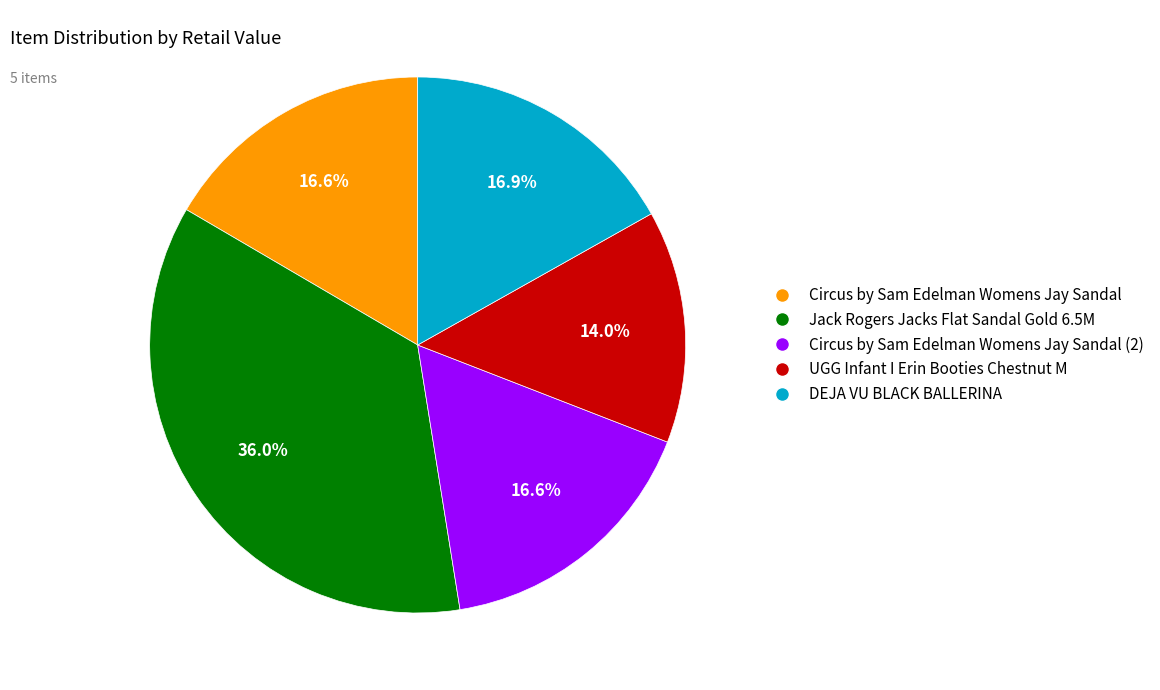

Which slice is the largest?

Jack Rogers Jacks Flat Sandal Gold 6.5M